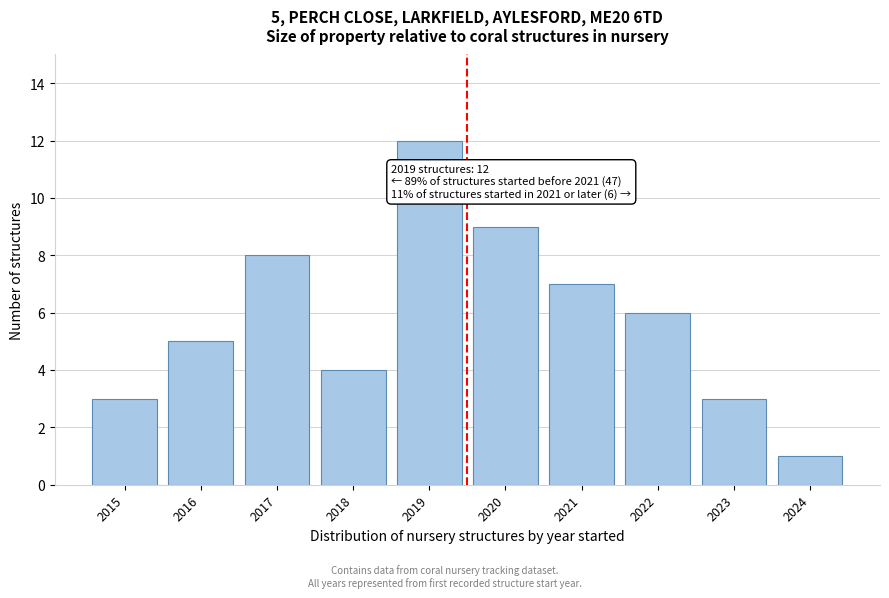

Reading left to right, list all the values displayed in this chart.

3	5	8	4	12	9	7	6	3	1